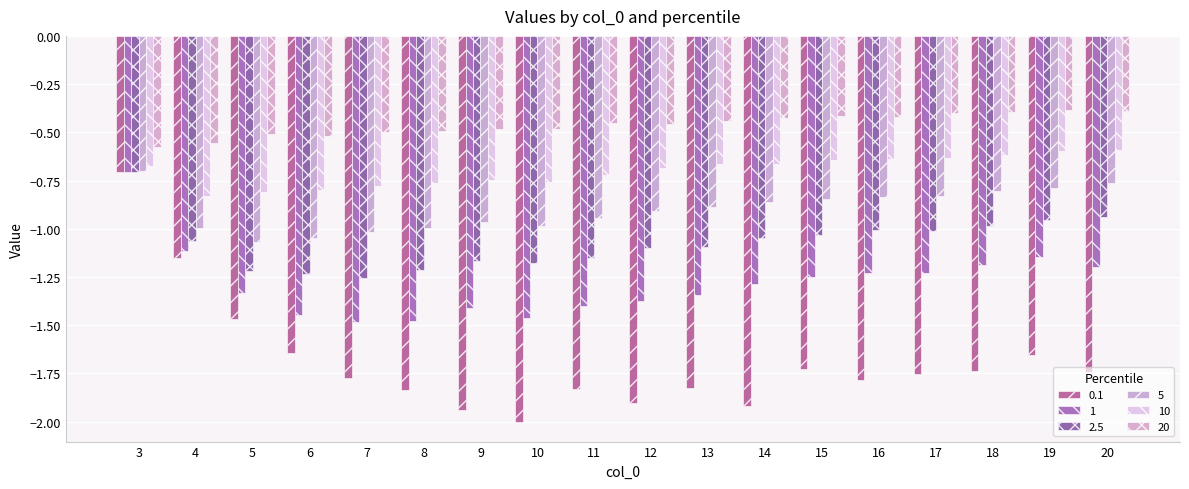

Count the number of data series in this chart.

6